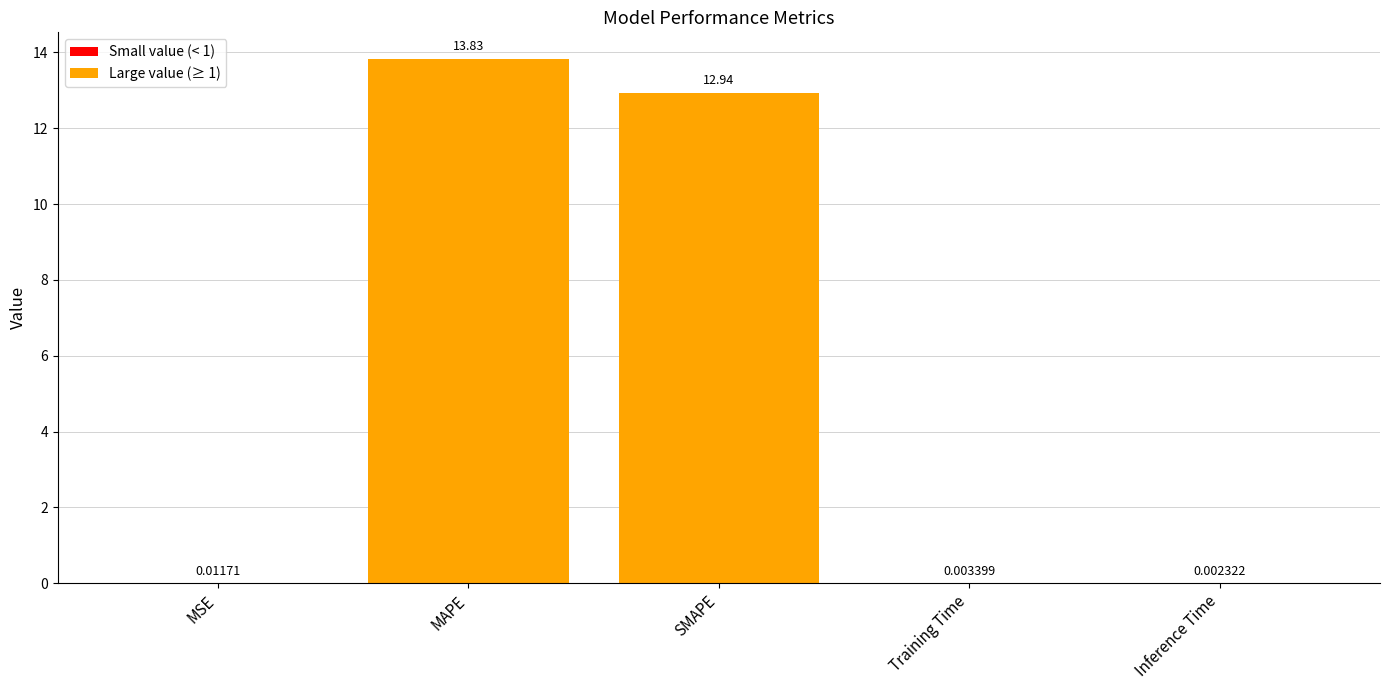

What is the sum of all values?

26.8